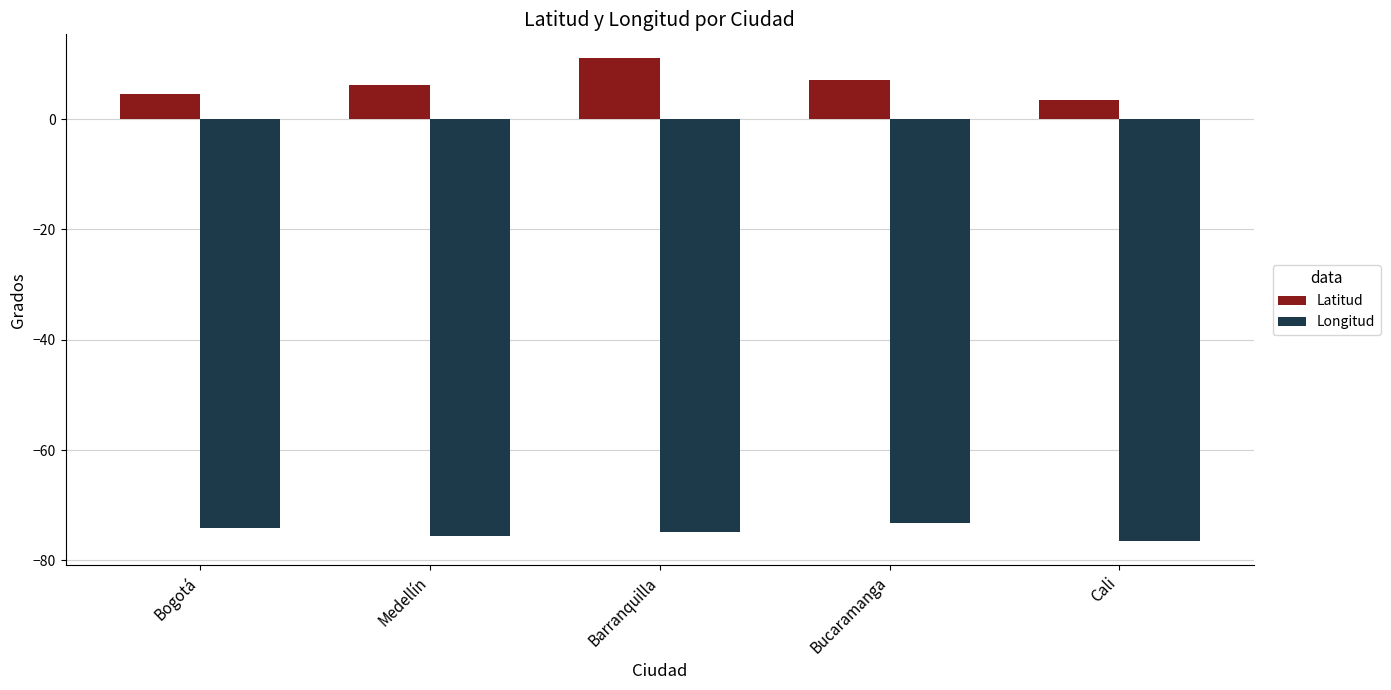

The value of Latitud at Medellín is 2.7. True or false?

False